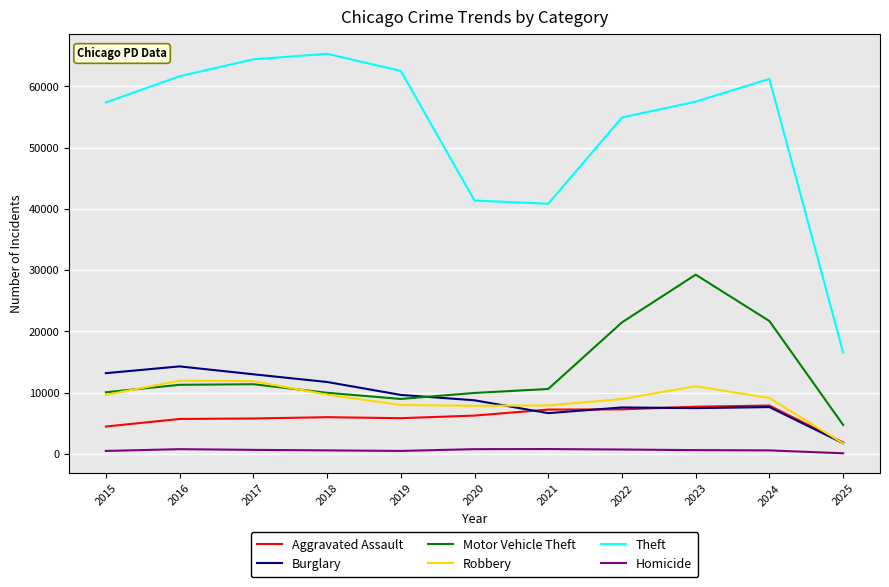

What are all the series names shown in the legend?

Aggravated Assault, Burglary, Motor Vehicle Theft, Robbery, Theft, Homicide